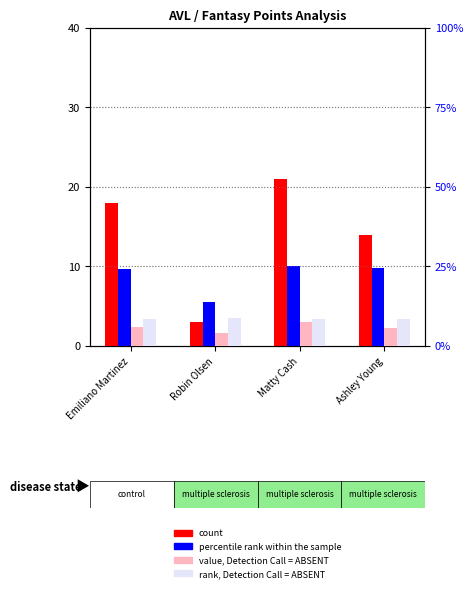

What is the value of the percentile rank within the sample bar at the 4th from the left?

9.8